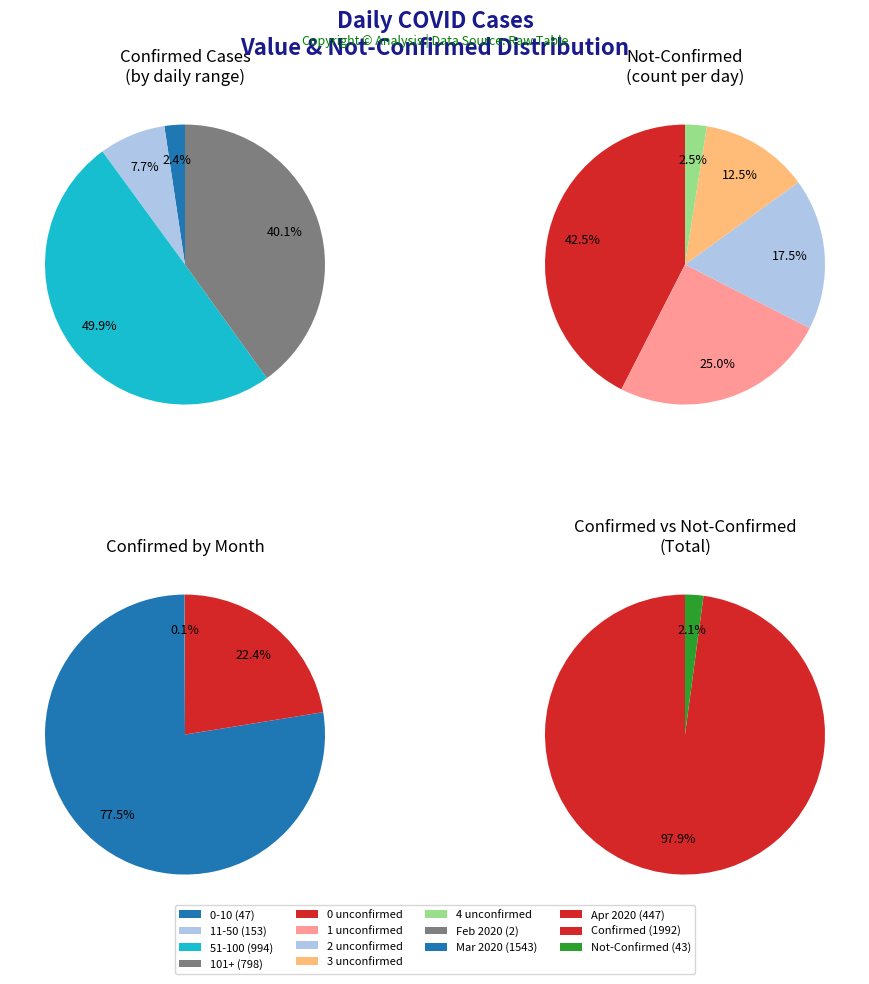

The 11 slice represents 1% of the pie. True or false?

False